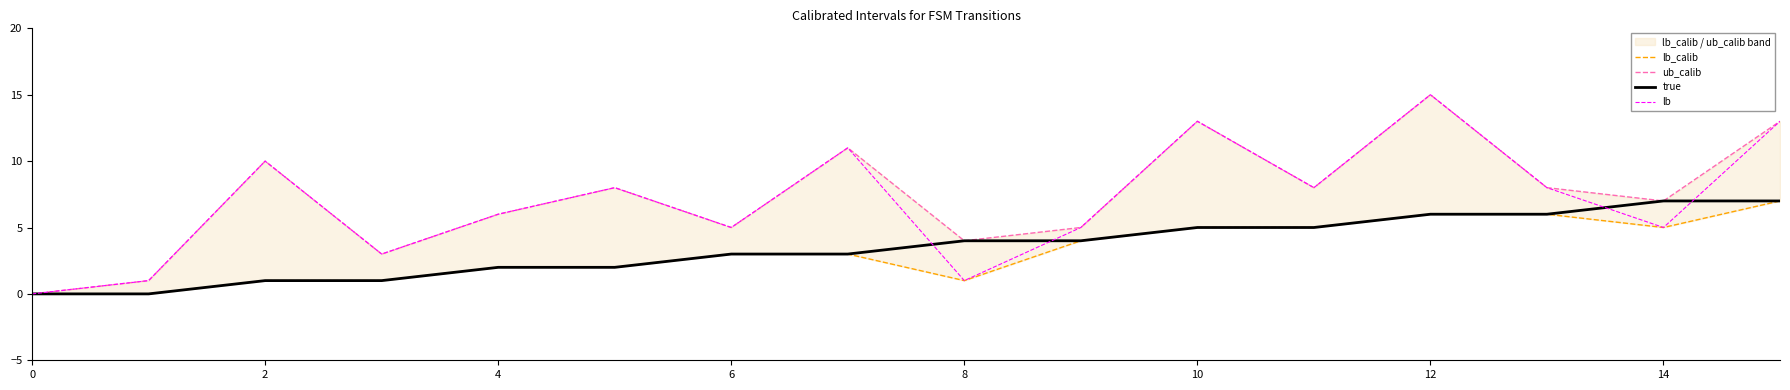

At which category is the sum across all series the highest?

12